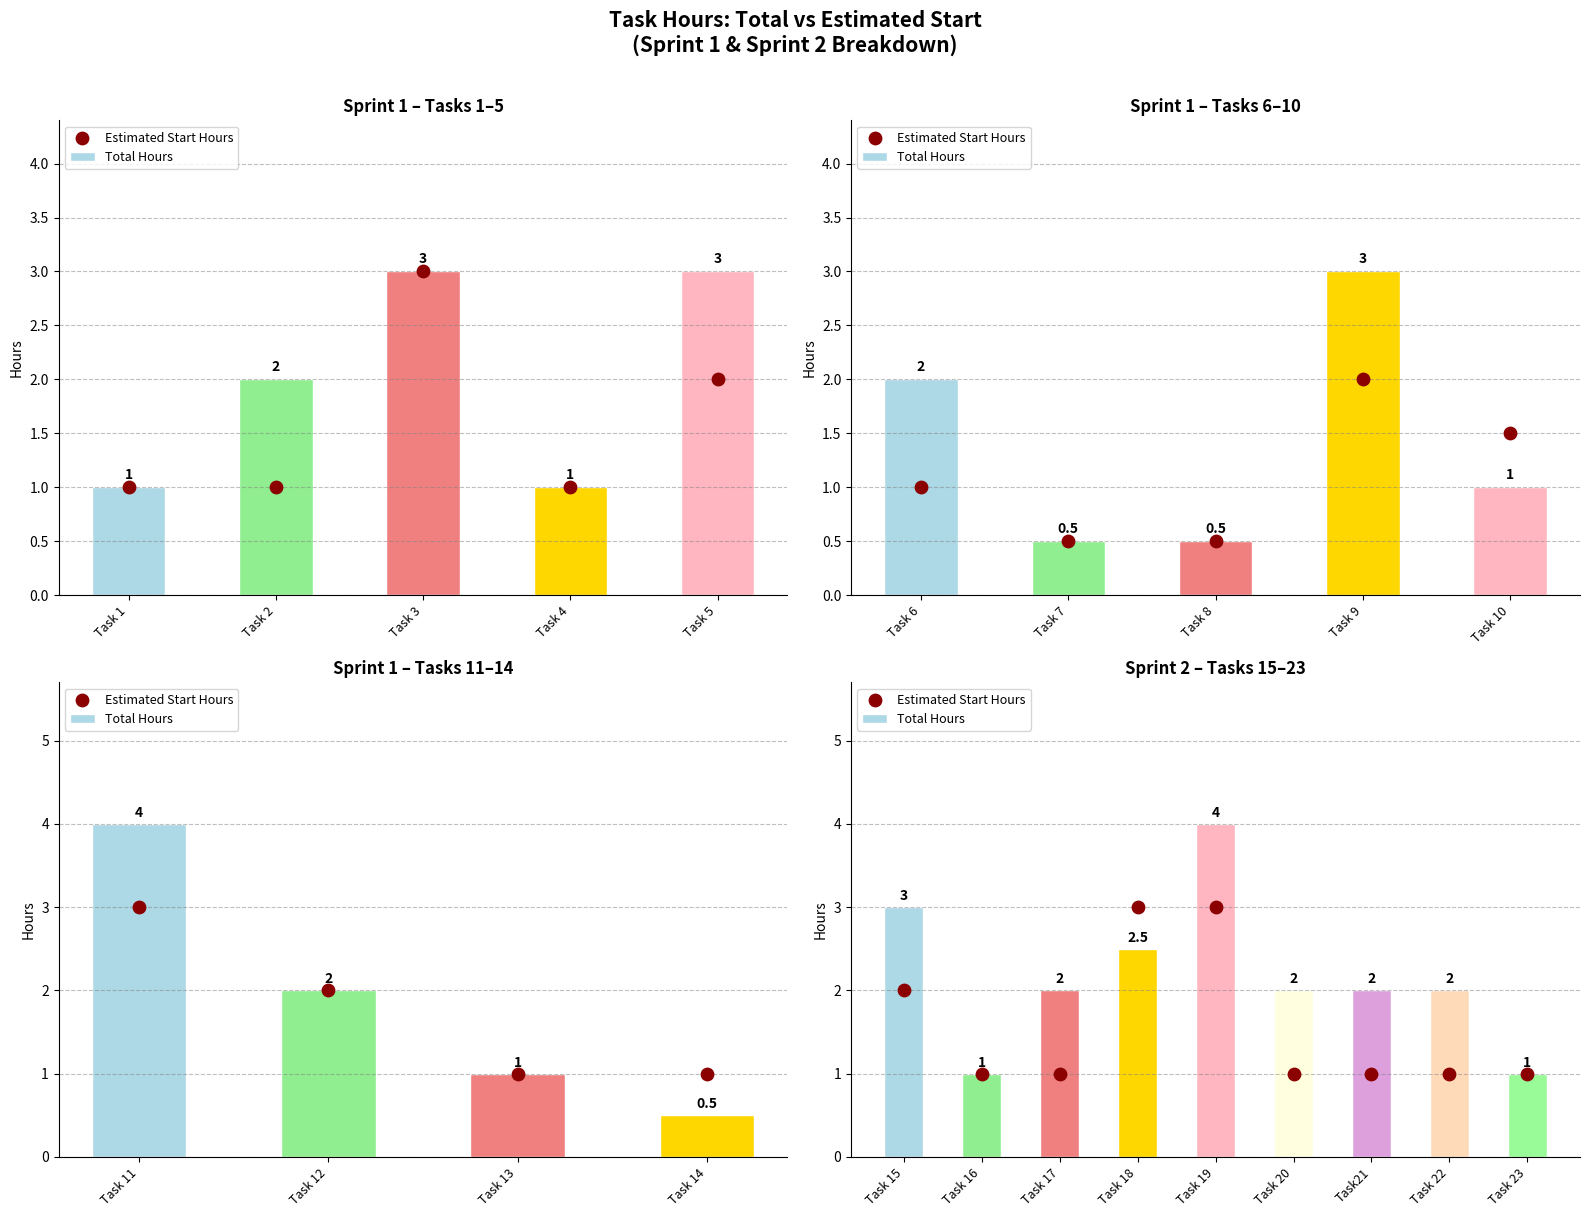

What is the total value across all series at Task21?

3.0